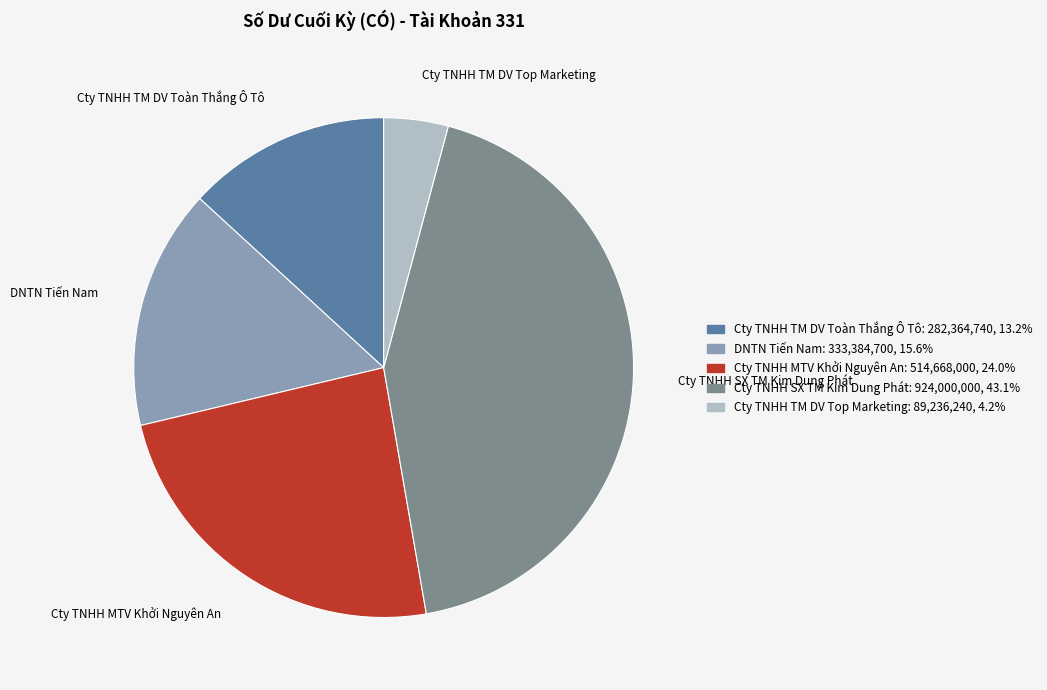

Rank the categories by value from lowest to highest.

Cty TNHH TM DV Top Marketing, Cty TNHH TM DV Toàn Thắng Ô Tô, DNTN Tiến Nam, Cty TNHH MTV Khởi Nguyên An, Cty TNHH SX TM Kim Dung Phát